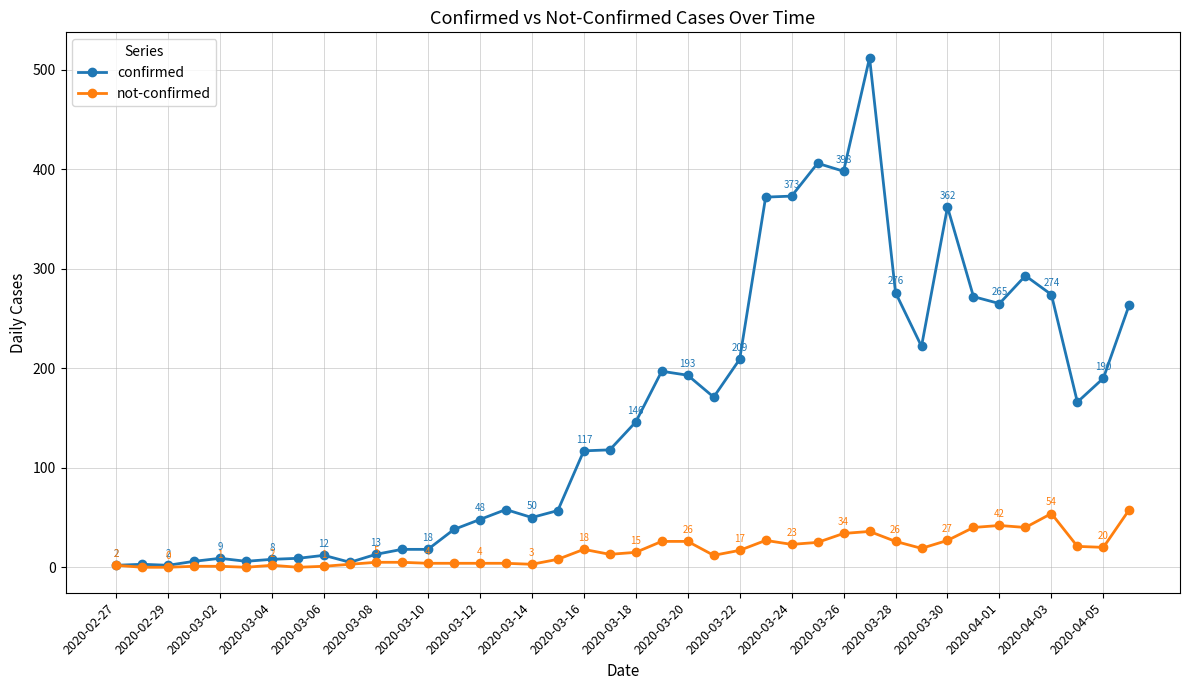

Reading right to left, what are all the values shown in this chart?

confirmed: 264	190	166	274	293	265	272	362	222	276	512	398	406	373	372	209	171	193	197	146	118	117	57	50	58	48	38	18	18	13	5	12	9	8	6	9	6	2	3	2
not-confirmed: 58	20	21	54	40	42	40	27	19	26	36	34	25	23	27	17	12	26	26	15	13	18	8	3	4	4	4	4	5	5	3	1	0	2	0	1	1	0	0	2